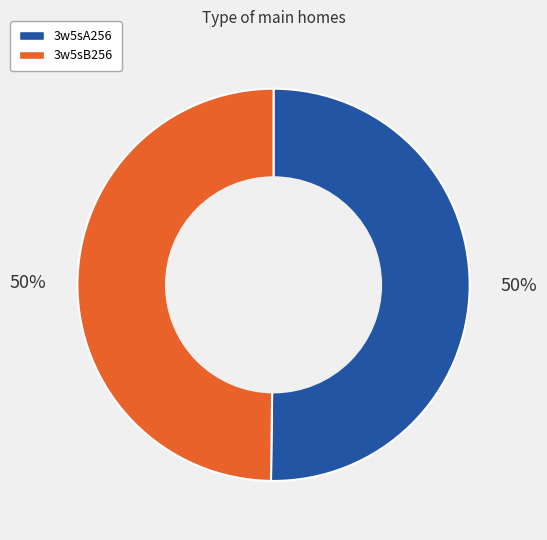

To the nearest percent, what percentage of the pie is 3w5sB256?

50%